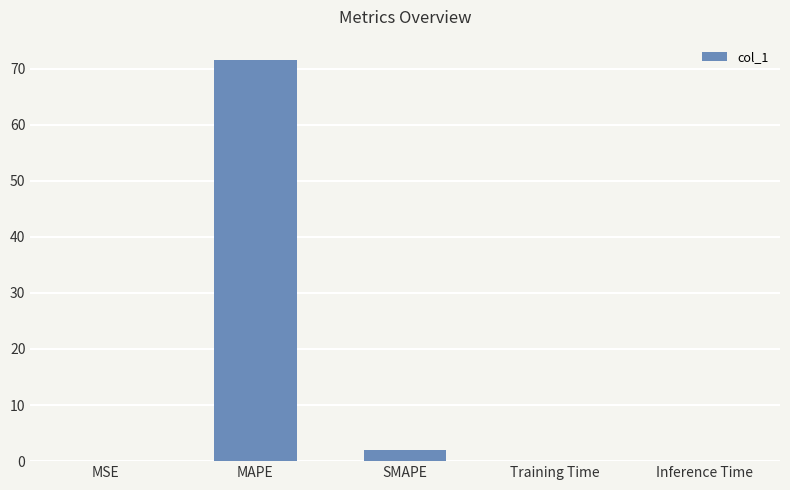

Which label corresponds to the largest value in the chart?

MAPE